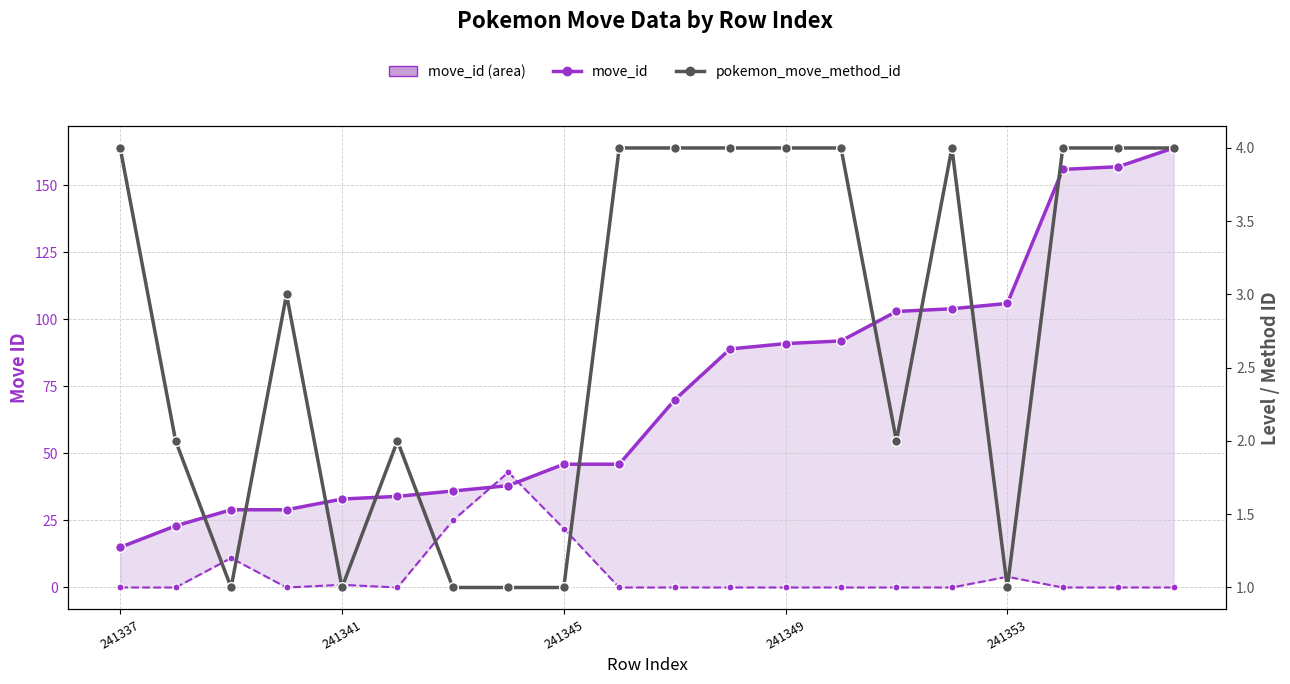

What is the sum of the level values at 241345 and 241337?

22